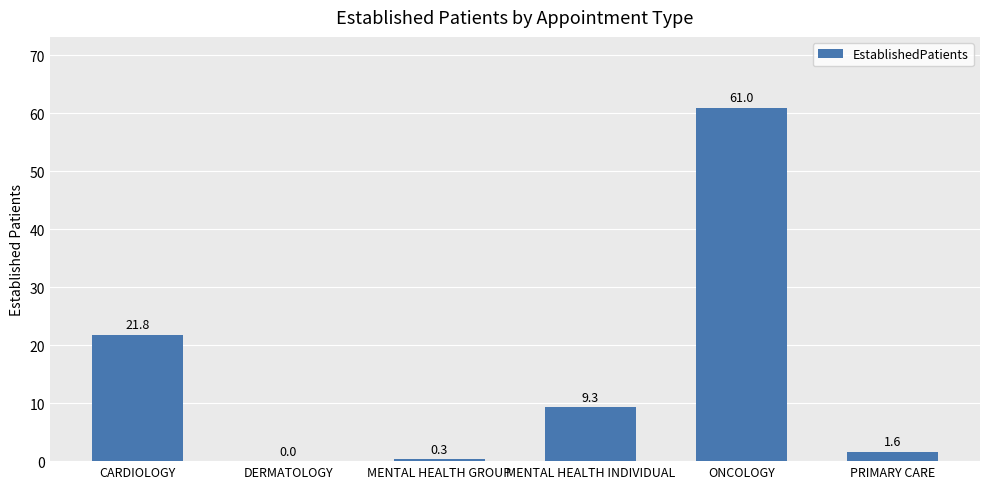

Does the chart contain stacked bars?

No